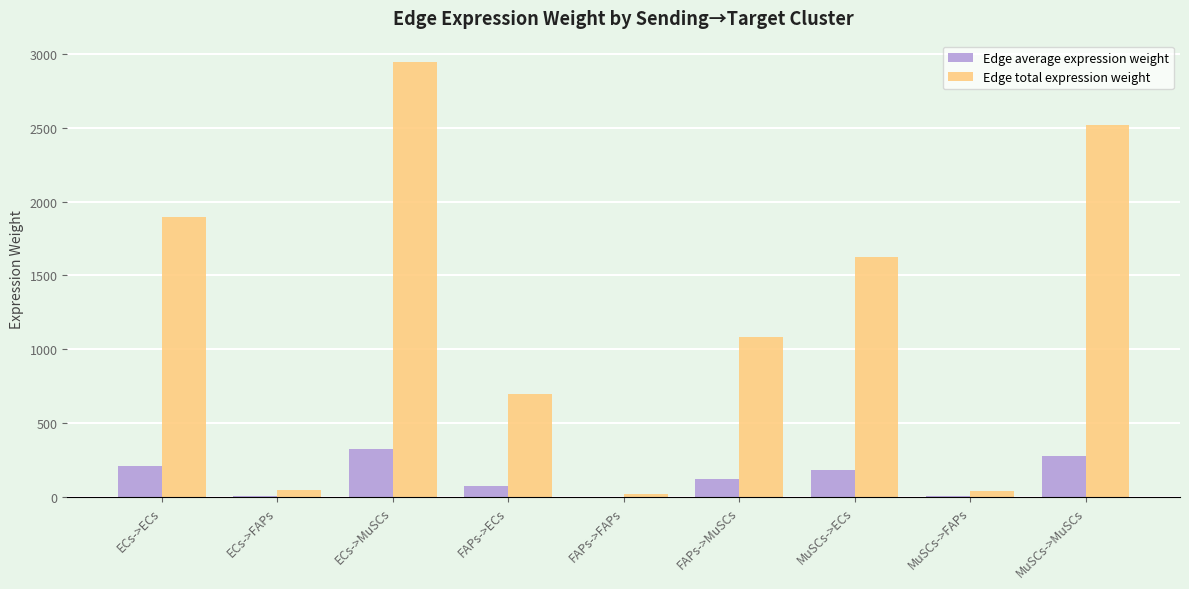

Is it true that Edge average expression weight equals 77.5 at FAPs->ECs?

True